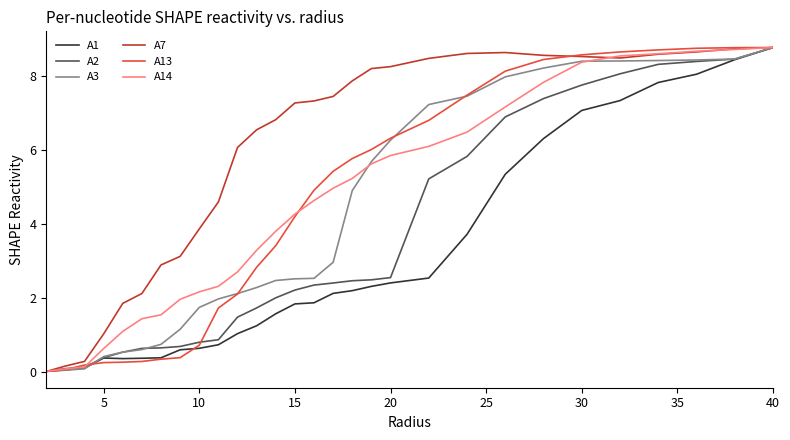

Which series has the largest total across all categories?

A7